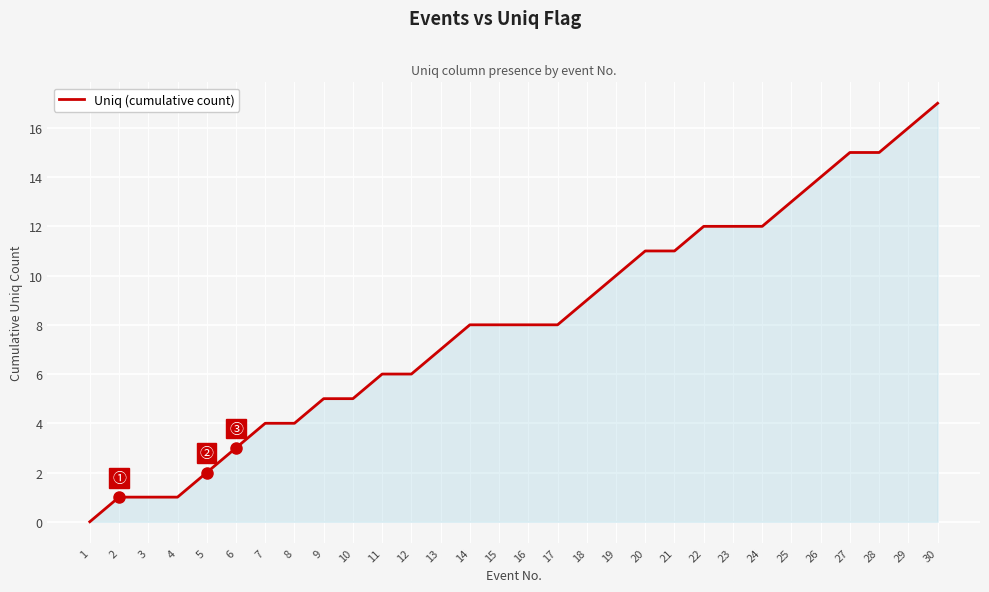

Approximately how many times larger is the value at 18 compared to 14?

1.1